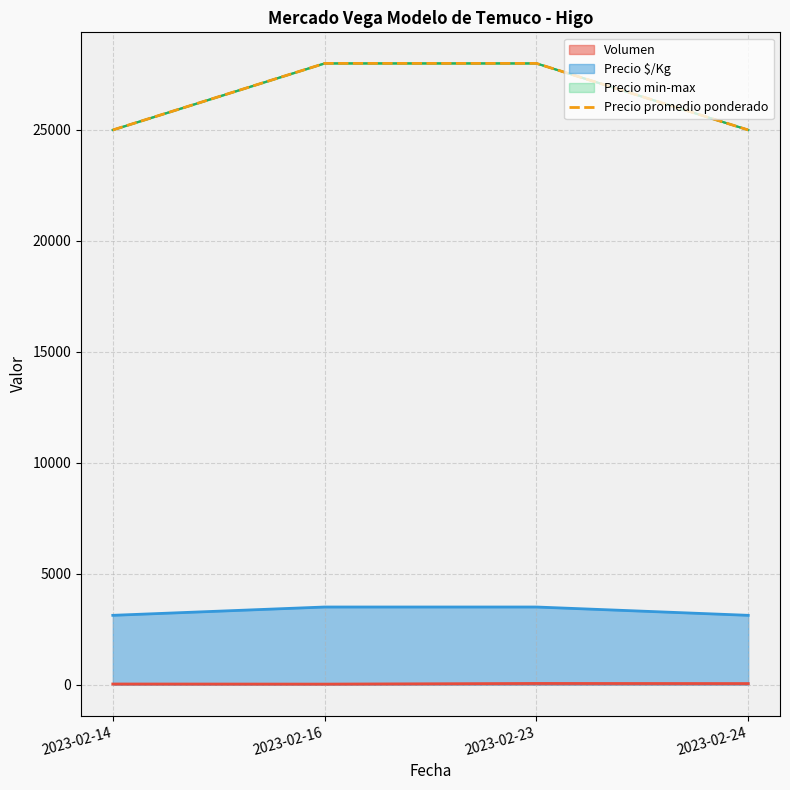

How many values are between 25000 and 28000?

4